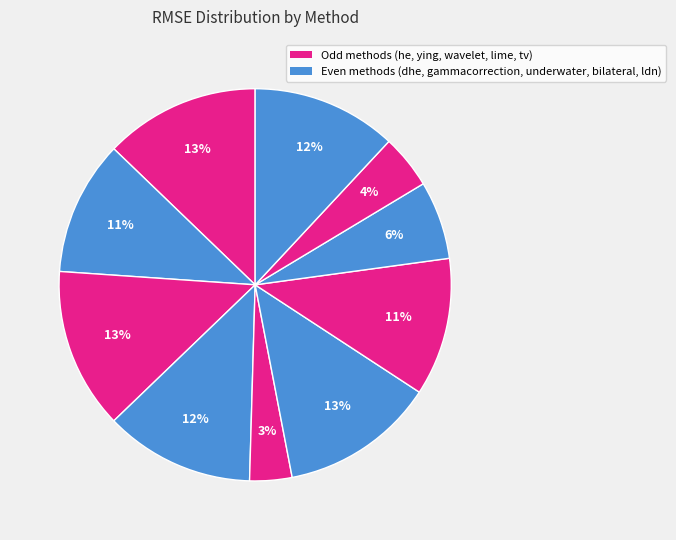

How many segments does this pie chart have?

10